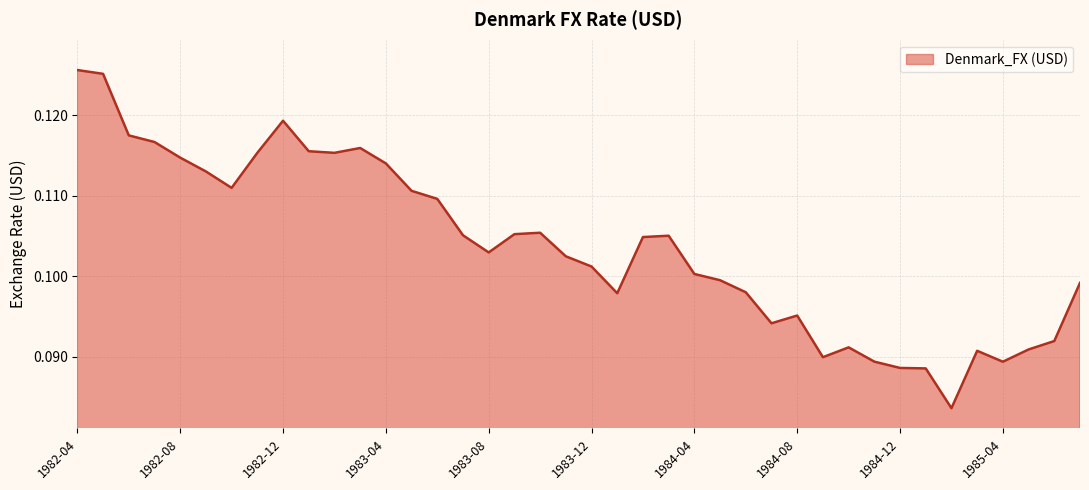

True or false: there are more than 0 points higher than both neighbors.

True